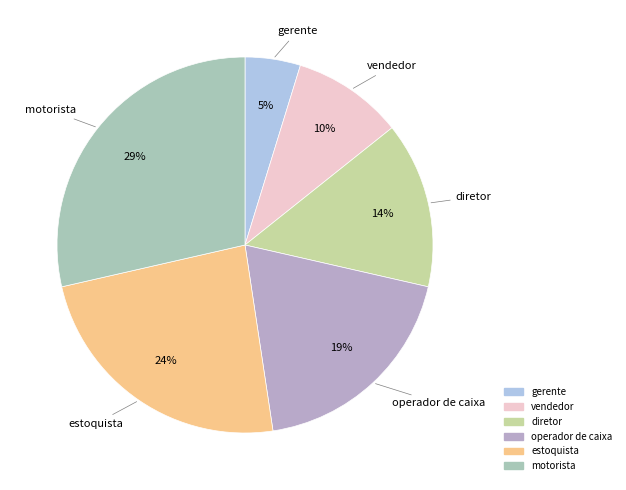

To the nearest percent, what is the combined percentage of gerente and estoquista?

29%